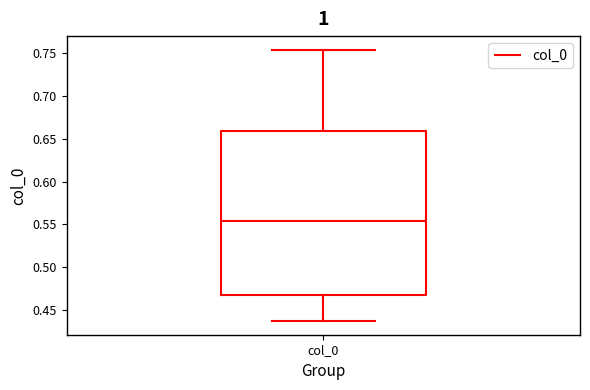

Where does the median line of the box for col_0 sit on the y-axis? The values are not printed on the chart, so give them approximately, as read against the axis.

0.555